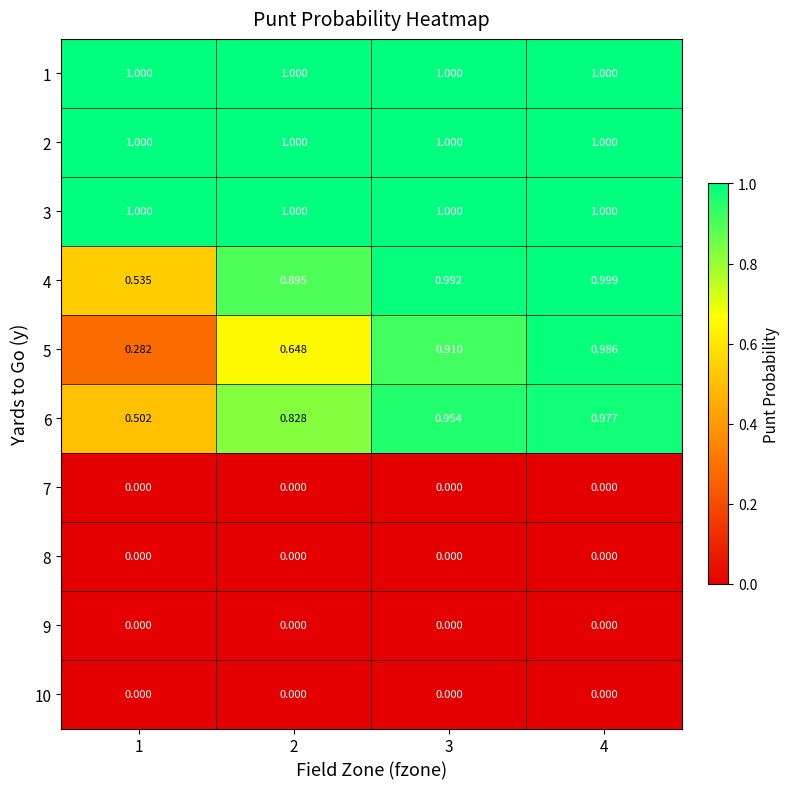

Count the number of categories in the chart.

4